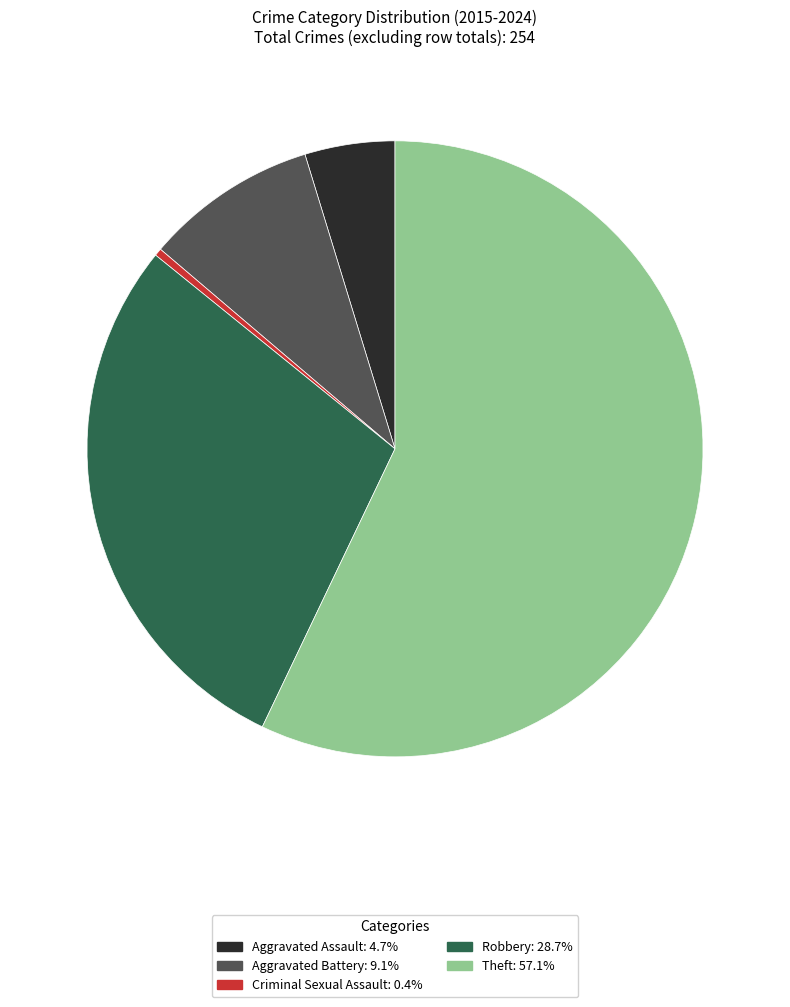

Which slice is the smallest?

Criminal Sexual Assault